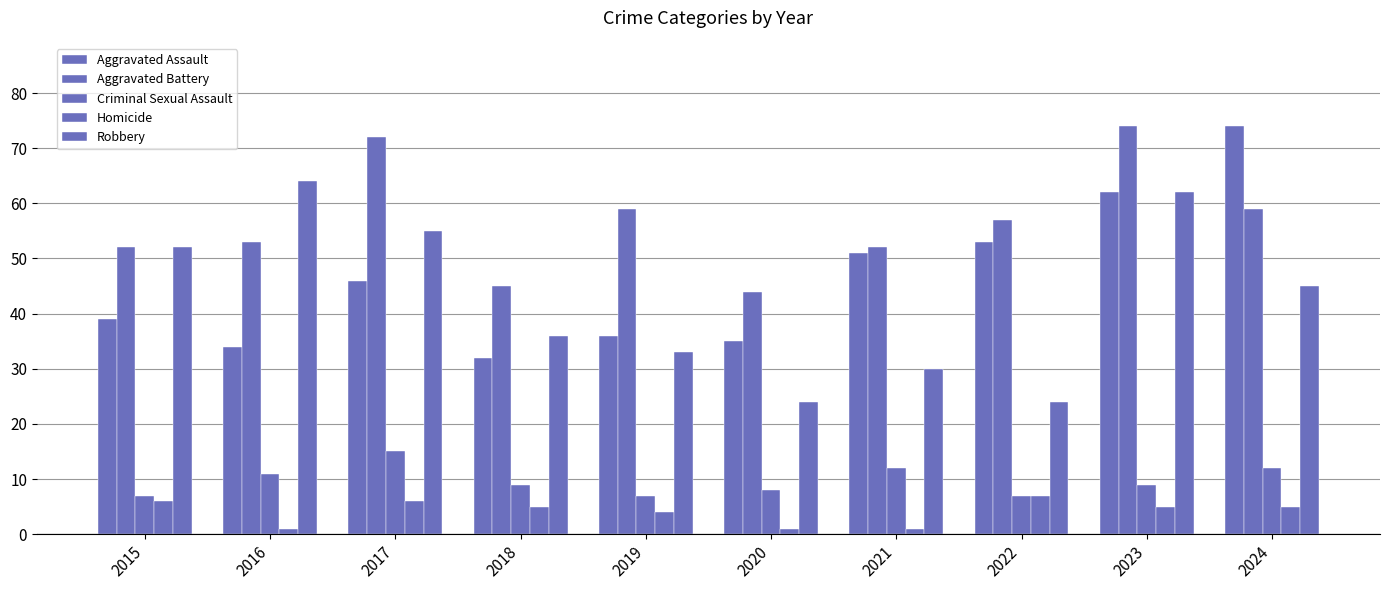

Reading left to right, transcribe all the data shown in this chart.

Aggravated Assault: 2015=39	2016=34	2017=46	2018=32	2019=36	2020=35	2021=51	2022=53	2023=62	2024=74
Aggravated Battery: 2015=52	2016=53	2017=72	2018=45	2019=59	2020=44	2021=52	2022=57	2023=74	2024=59
Criminal Sexual Assault: 2015=7	2016=11	2017=15	2018=9	2019=7	2020=8	2021=12	2022=7	2023=9	2024=12
Homicide: 2015=6	2016=1	2017=6	2018=5	2019=4	2020=1	2021=1	2022=7	2023=5	2024=5
Robbery: 2015=52	2016=64	2017=55	2018=36	2019=33	2020=24	2021=30	2022=24	2023=62	2024=45